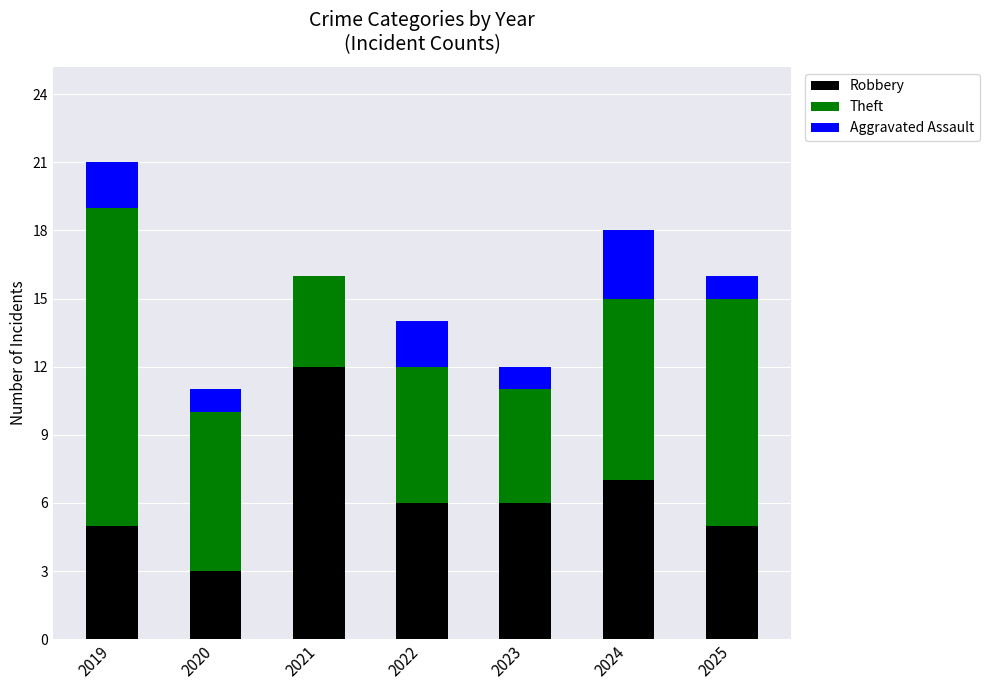

Read the Robbery value at 2019.

5